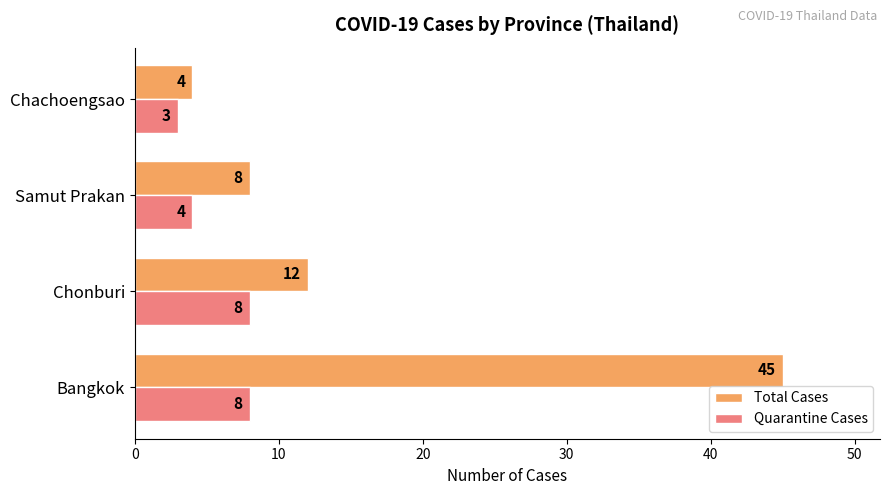

Is the value of Quarantine Cases at Chachoengsao greater than the value of Total Cases at Chonburi?

No